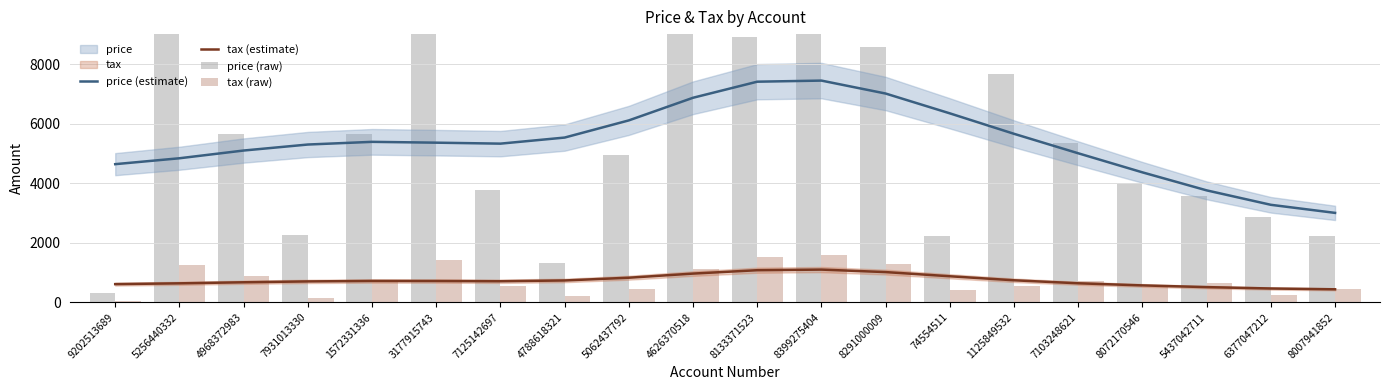

Rank the categories by tax (raw) value from highest to lowest.

8399275404, 8133371523, 3177915743, 8291000009, 5256440332, 4626370518, 4968372983, 7103248621, 1572331336, 5437042711, 1125849532, 7125142697, 8072170546, 8007941852, 5062437792, 74554511, 6377047212, 4788618321, 7931013330, 9202513689